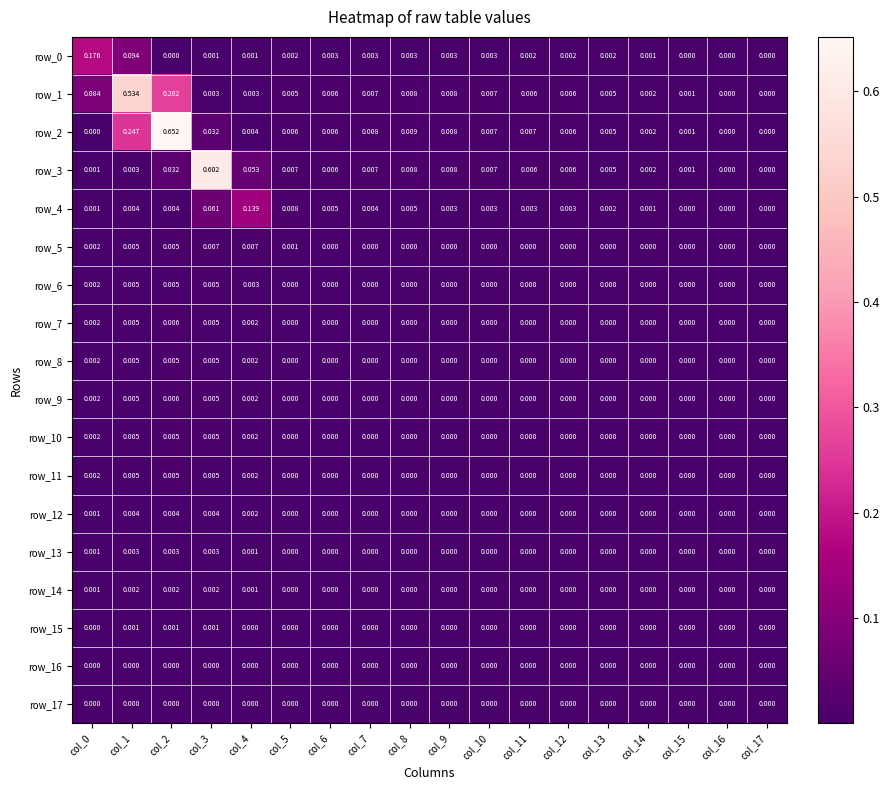

True or false: row_4 has a value of 0.0 at col_2.

True